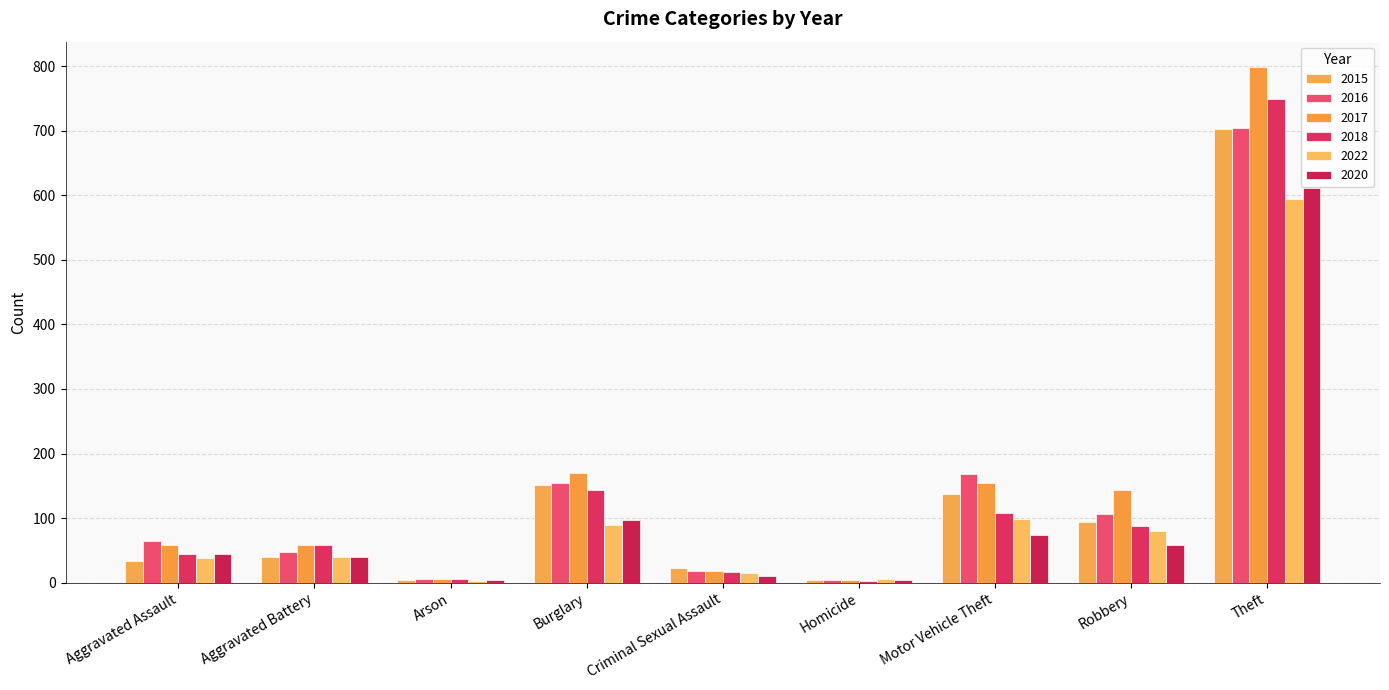

What is the difference between the 2016 values at Theft and Motor Vehicle Theft?

535